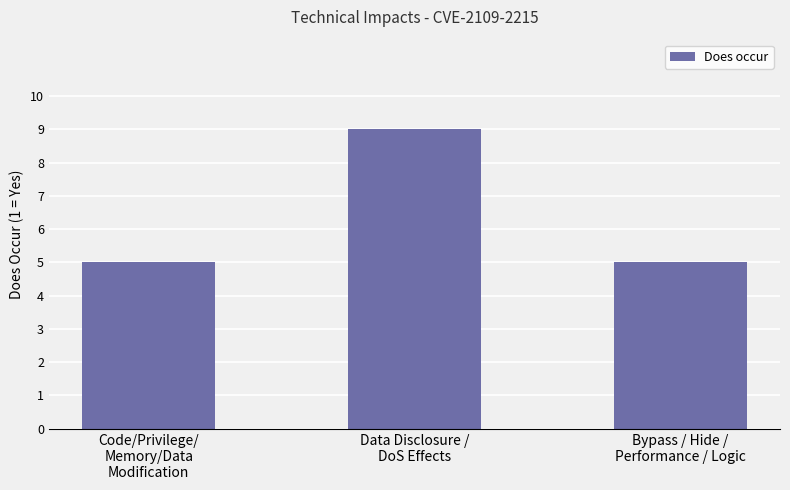

True or false: the data shows 9 at Code/Privilege/
Memory/Data
Modification.

False